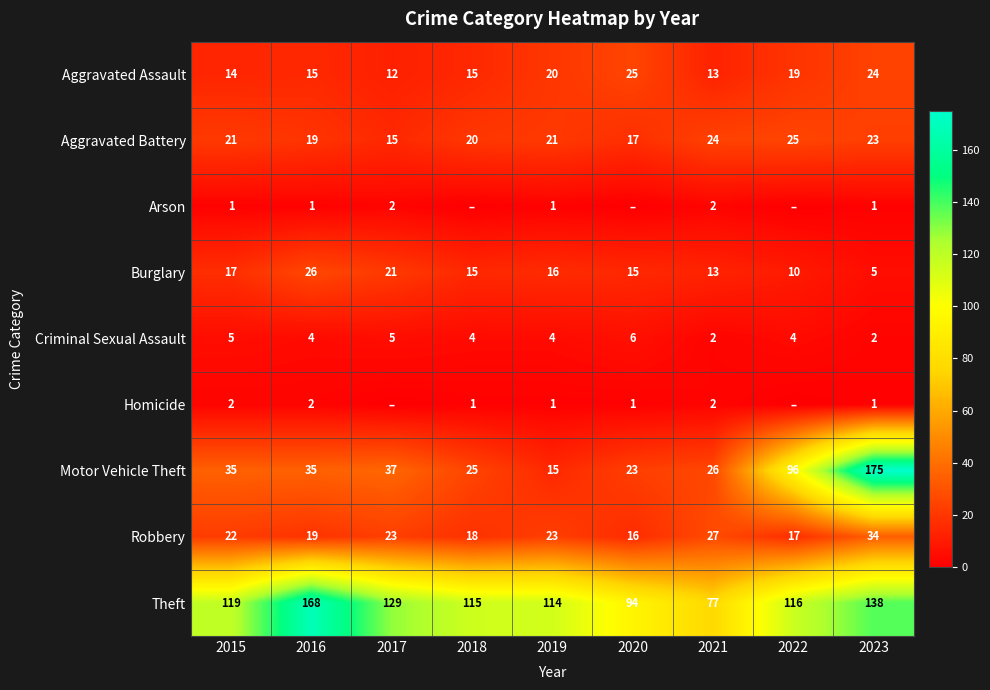

What is the sum of the Robbery values at 2019 and 2021?

50